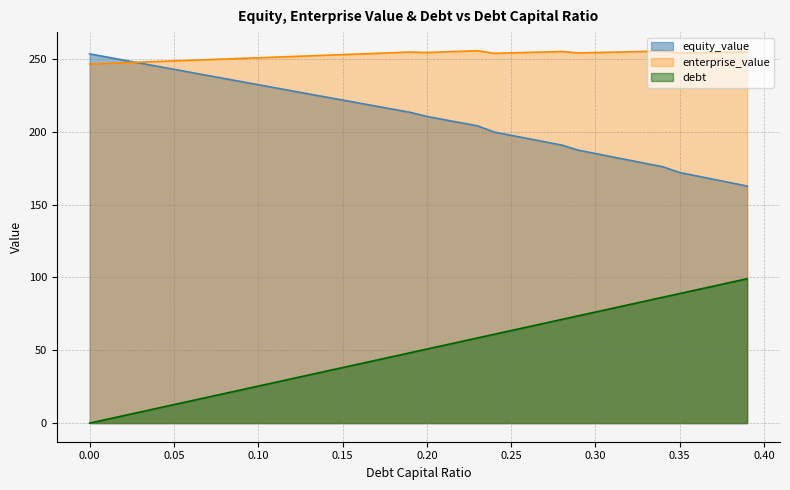

What are all the series names shown in the legend?

equity_value, enterprise_value, debt